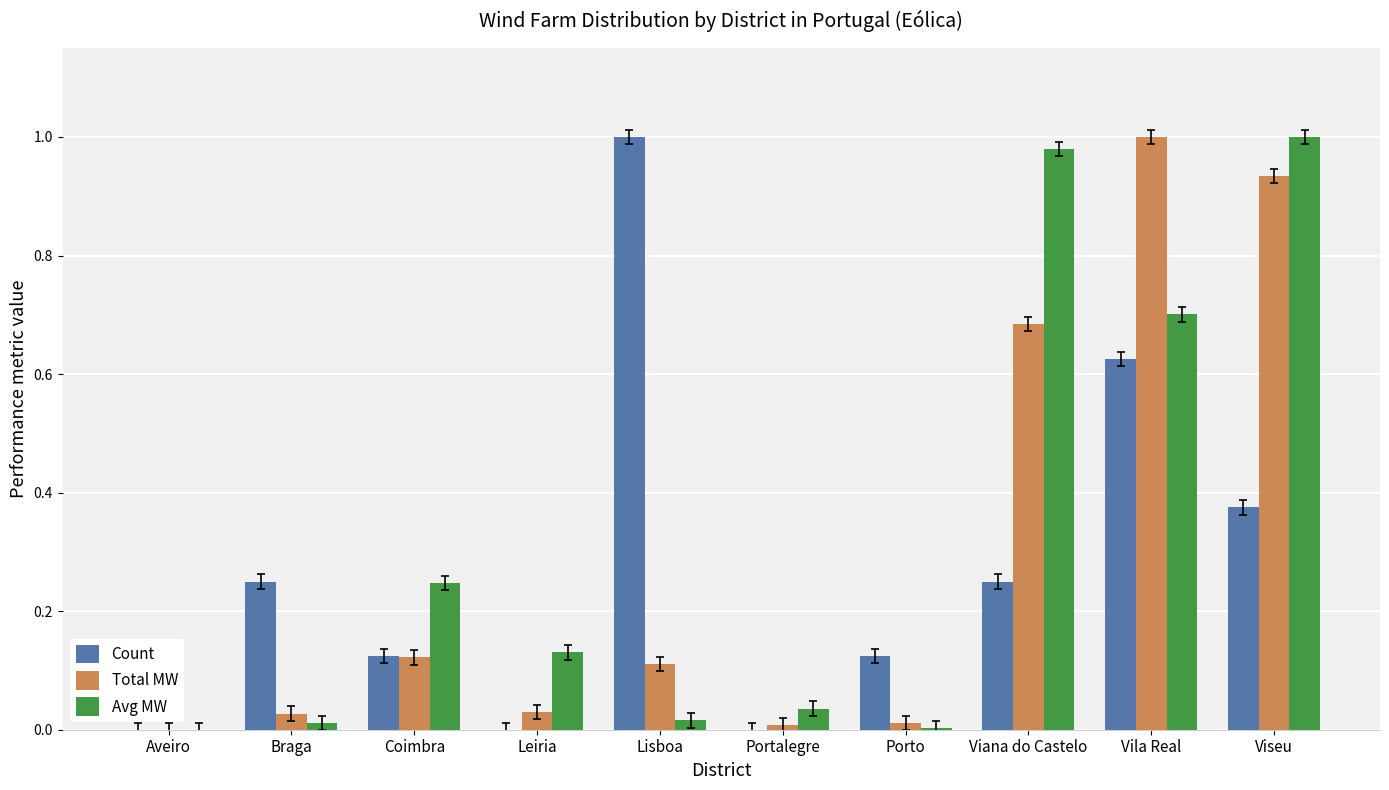

How many groups of bars are there?

10